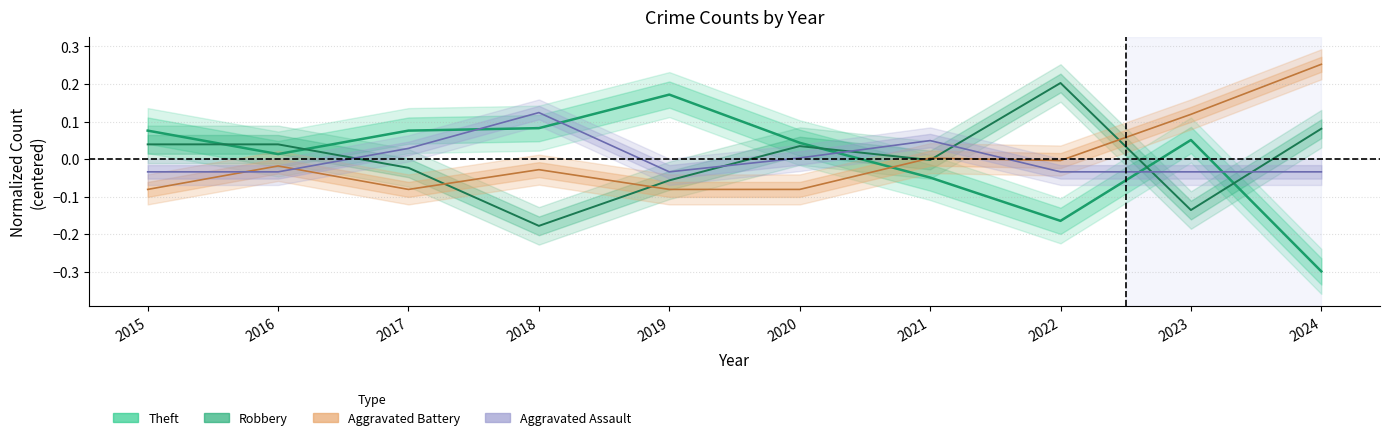

How many positive values does the Aggravated Assault series have?

4